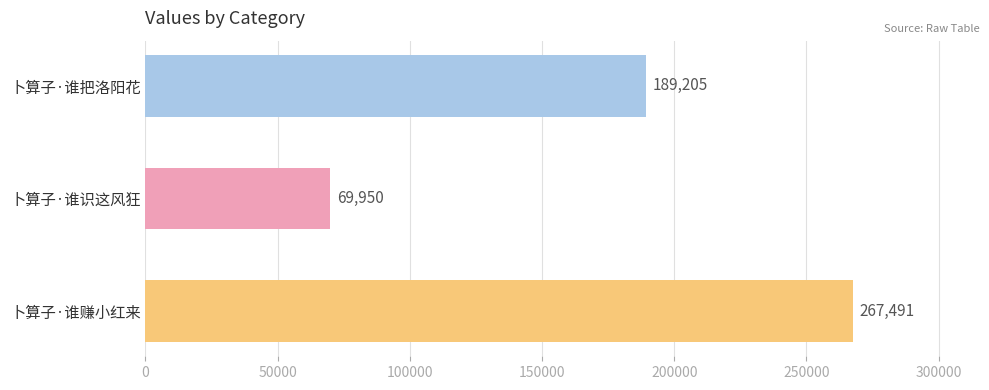

What is the difference between the second highest and minimum values?

119255